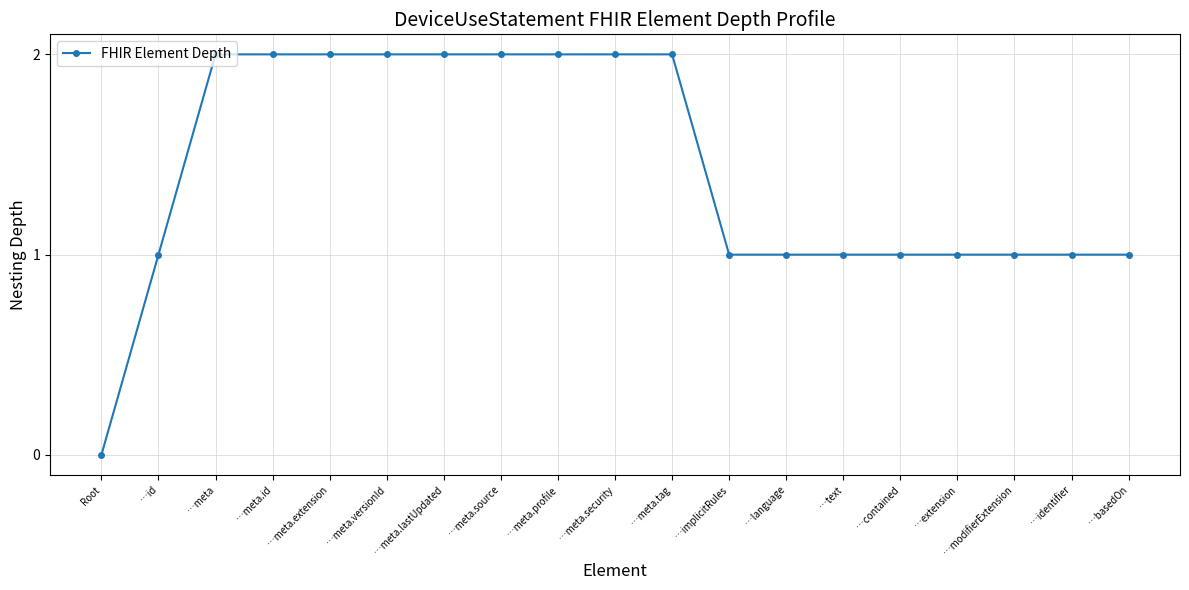

Does the chart display data point markers on the line(s)?

Yes